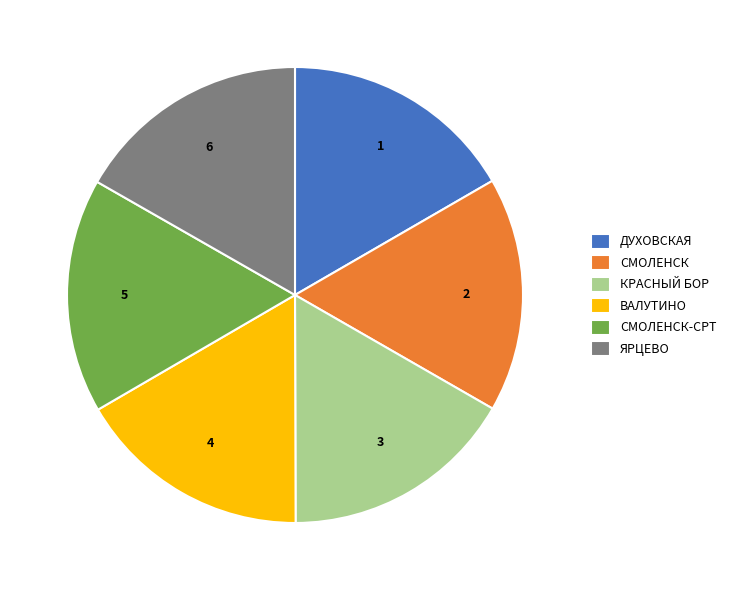

Approximately how many times larger is the value at СМОЛЕНСК compared to ДУХОВСКАЯ?

1.0